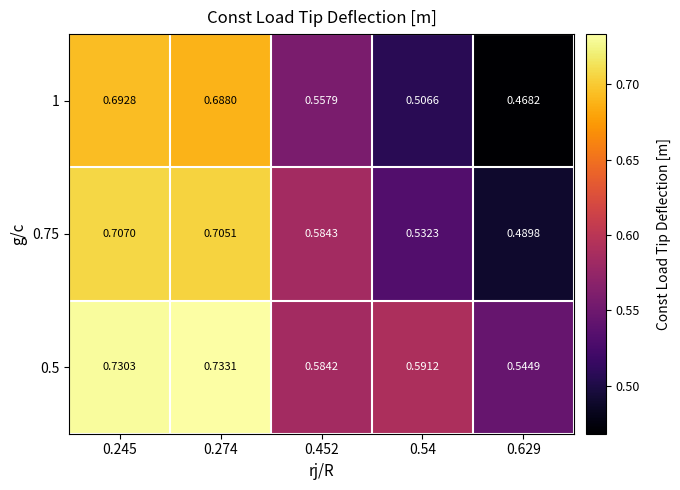

How many distinct data groups are displayed?

3